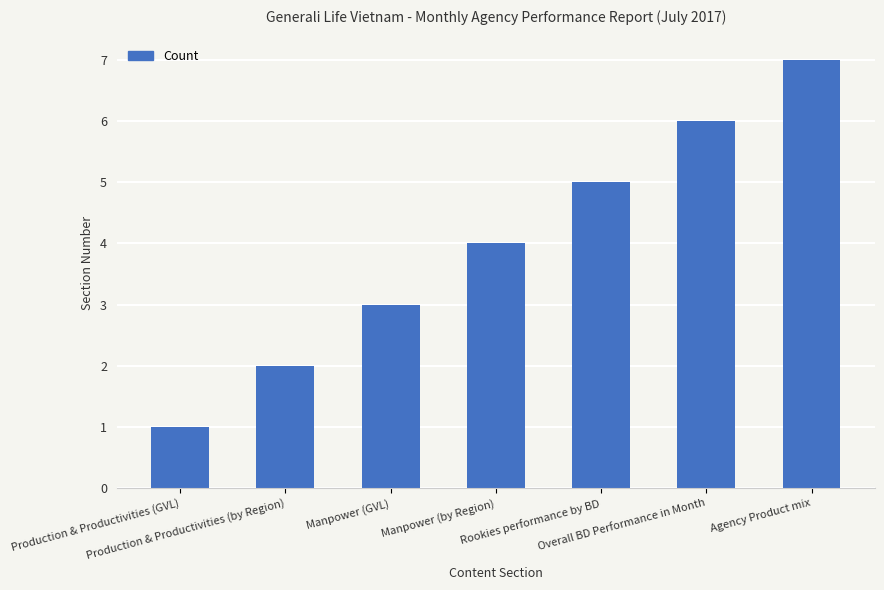

Is it true that the value at Manpower (by Region) is 4?

True